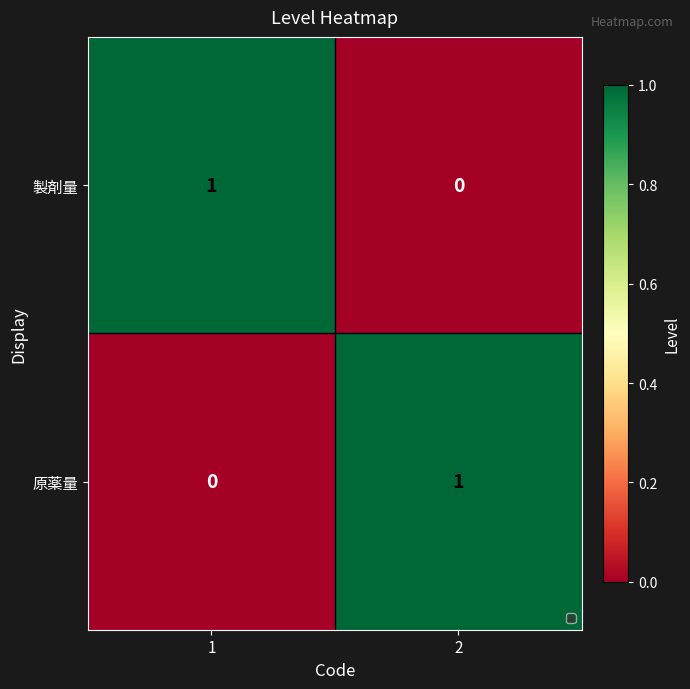

Rank the categories by 製剤量 value from highest to lowest.

1, 2